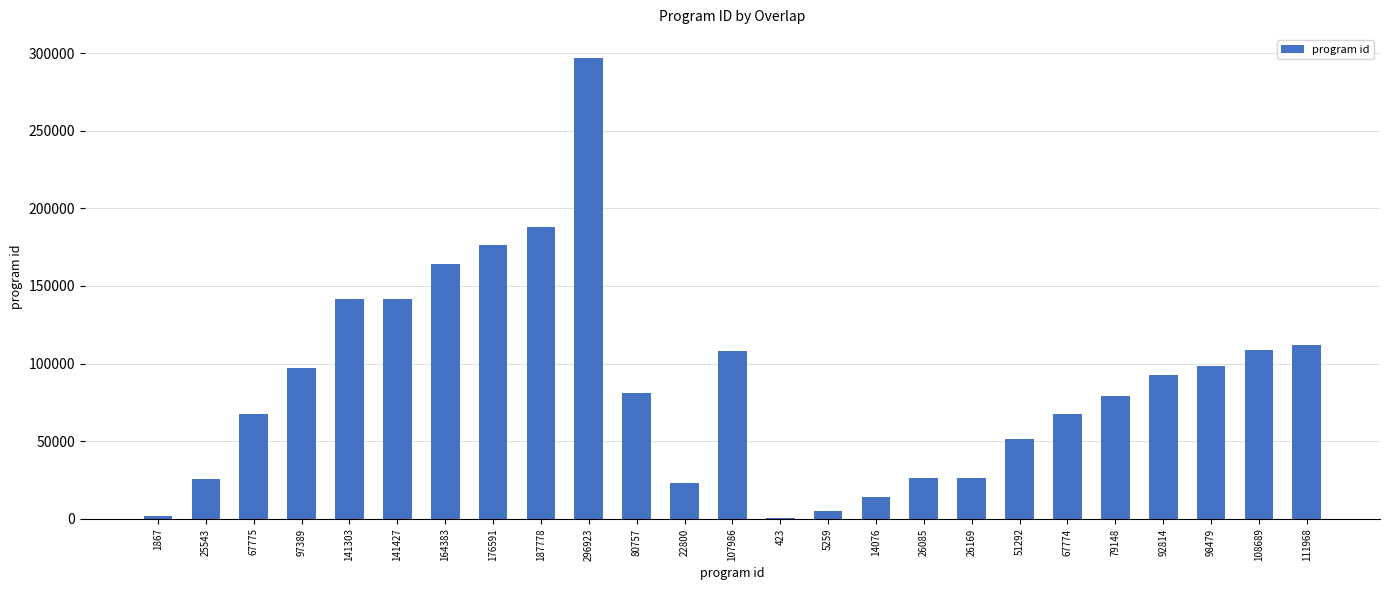

The value at 22800 is 22800. True or false?

True